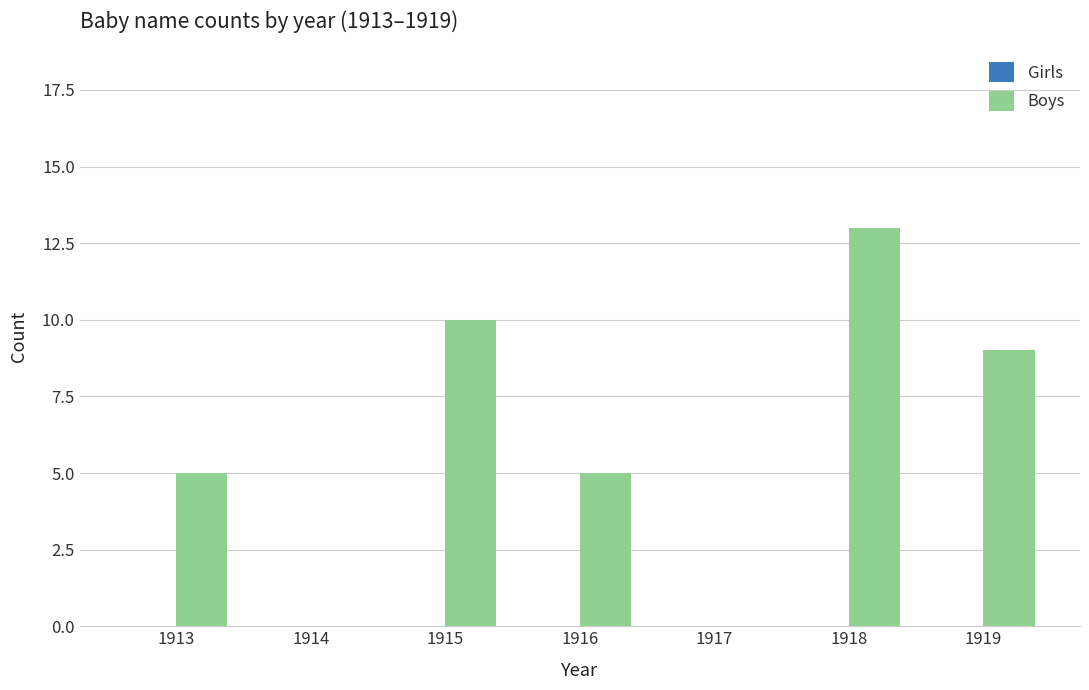

What is the sum of all values?

42